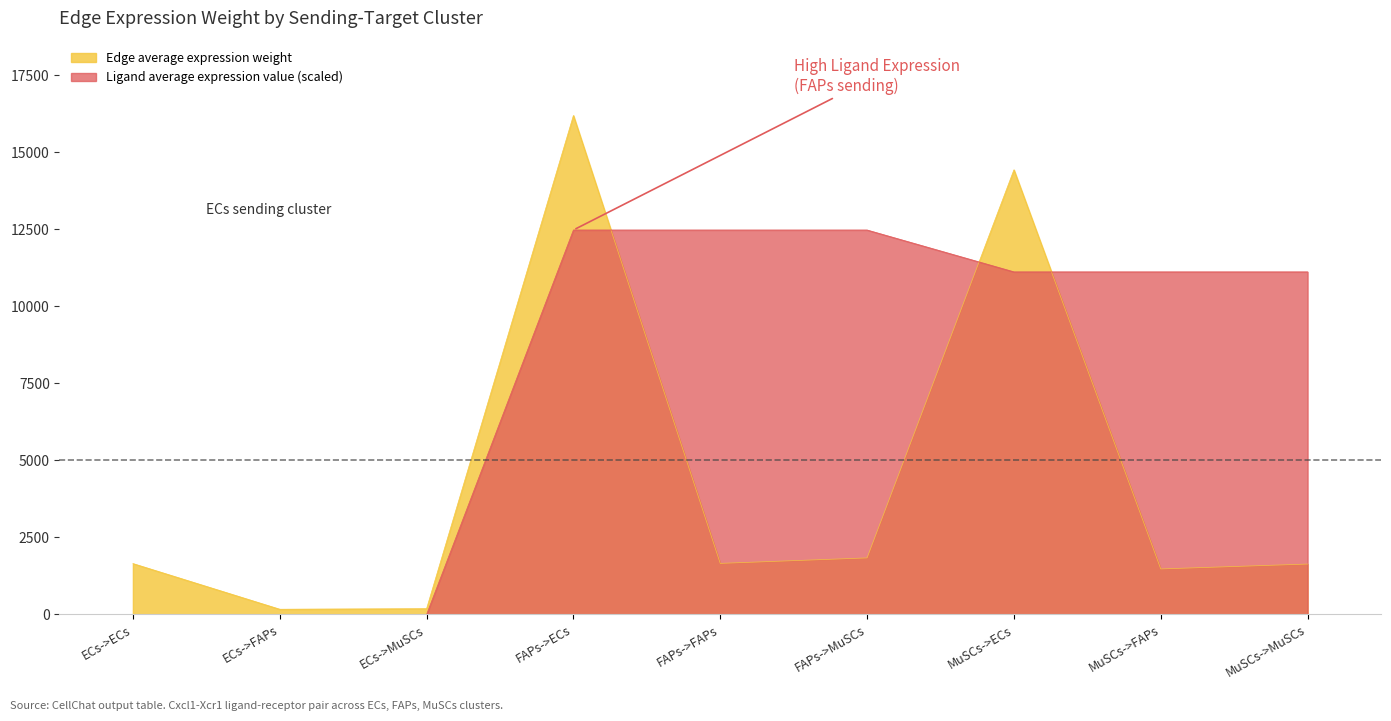

How many lines are shown in the chart?

2